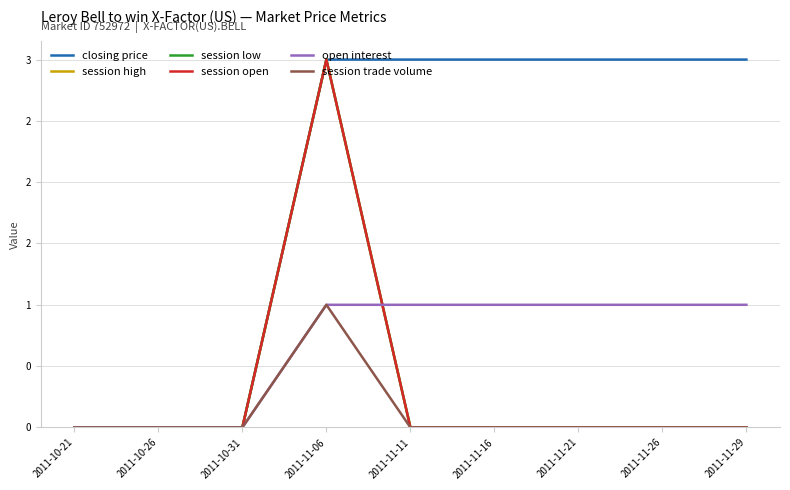

What is the label of the 9th point from the left?

2011-11-29